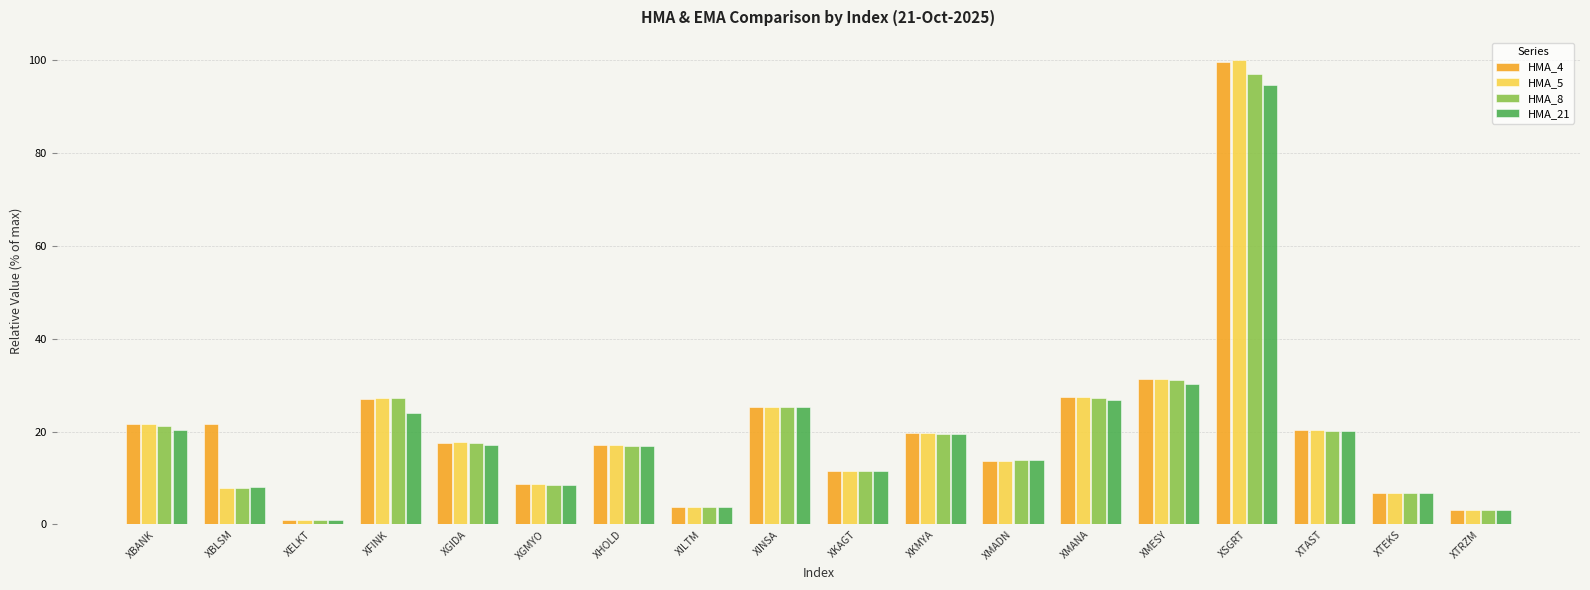

What is the label of the 11th bar from the right?

XILTM